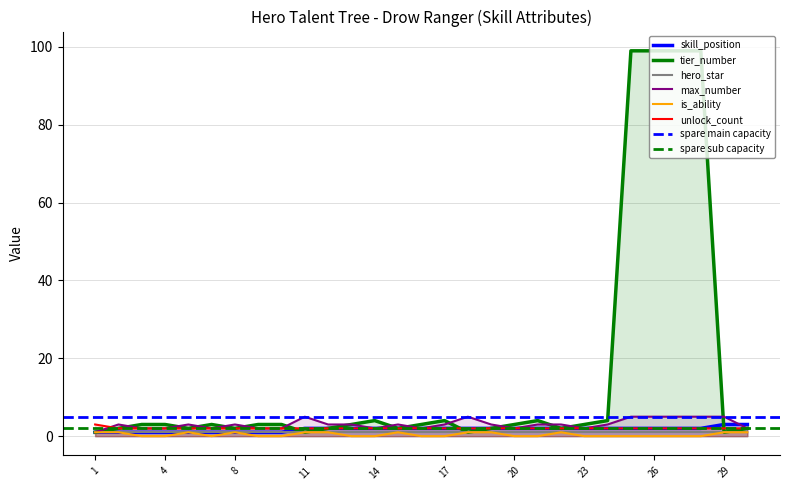

Does the chart display data point markers on the line(s)?

No